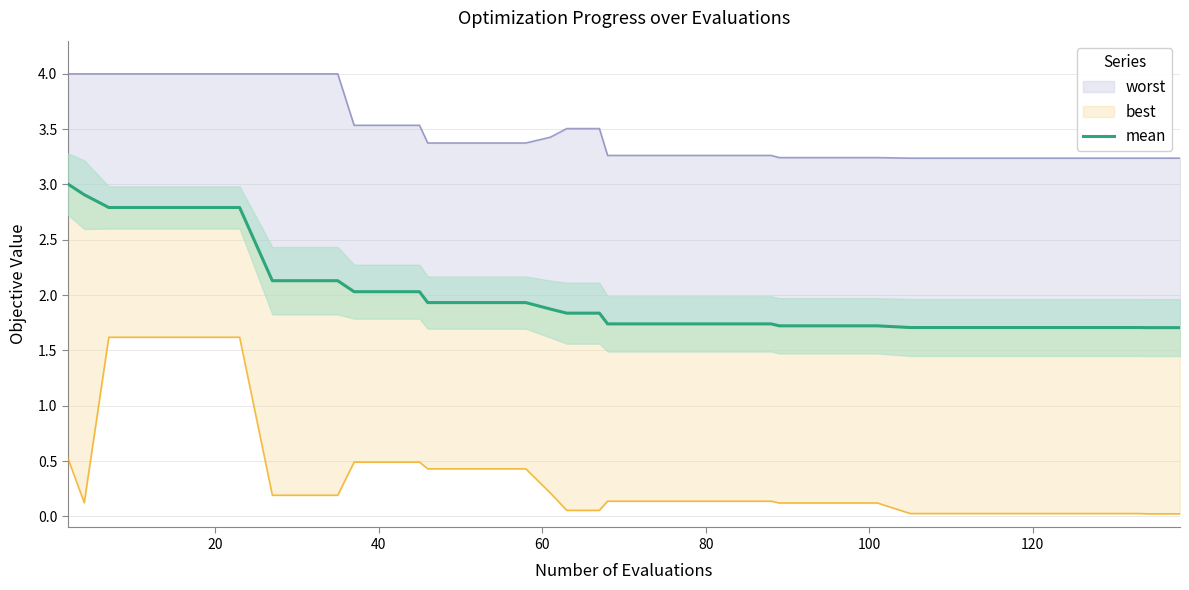

Reading right to left, transcribe all the data shown in this chart.

1.7	1.7	1.7	1.7	1.7	1.7	1.7	1.7	1.7	1.7	1.7	1.7	1.7	1.7	1.7	1.7	1.7	1.7	1.7	1.7	1.8	1.8	1.9	1.9	1.9	1.9	1.9	2.0	2.0	2.0	2.1	2.1	2.1	2.8	2.8	2.8	2.8	2.8	2.9	3.0